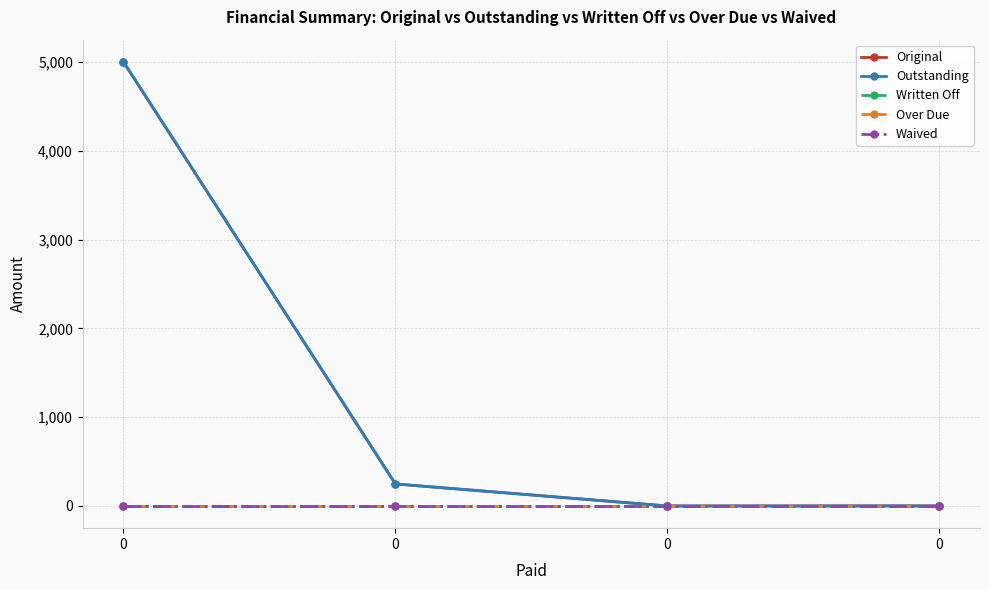

Does the chart have visible grid lines?

Yes